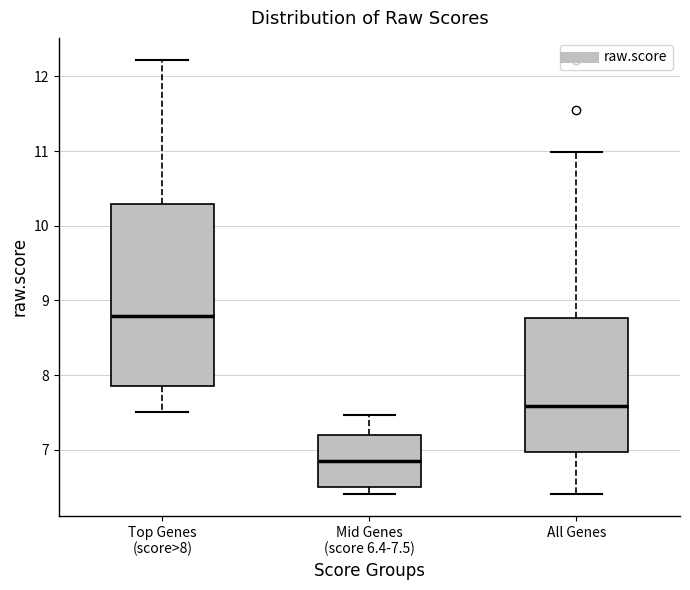

Which box has the highest median line?

Top Genes (score>8)